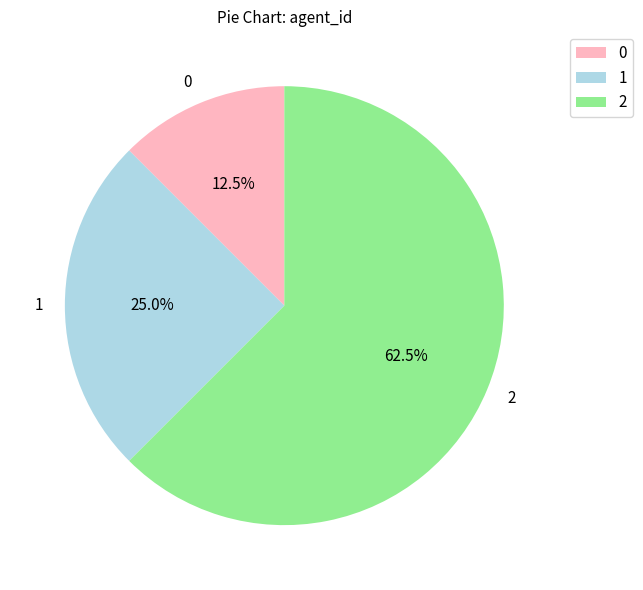

Rank the categories by value from highest to lowest.

2, 1, 0